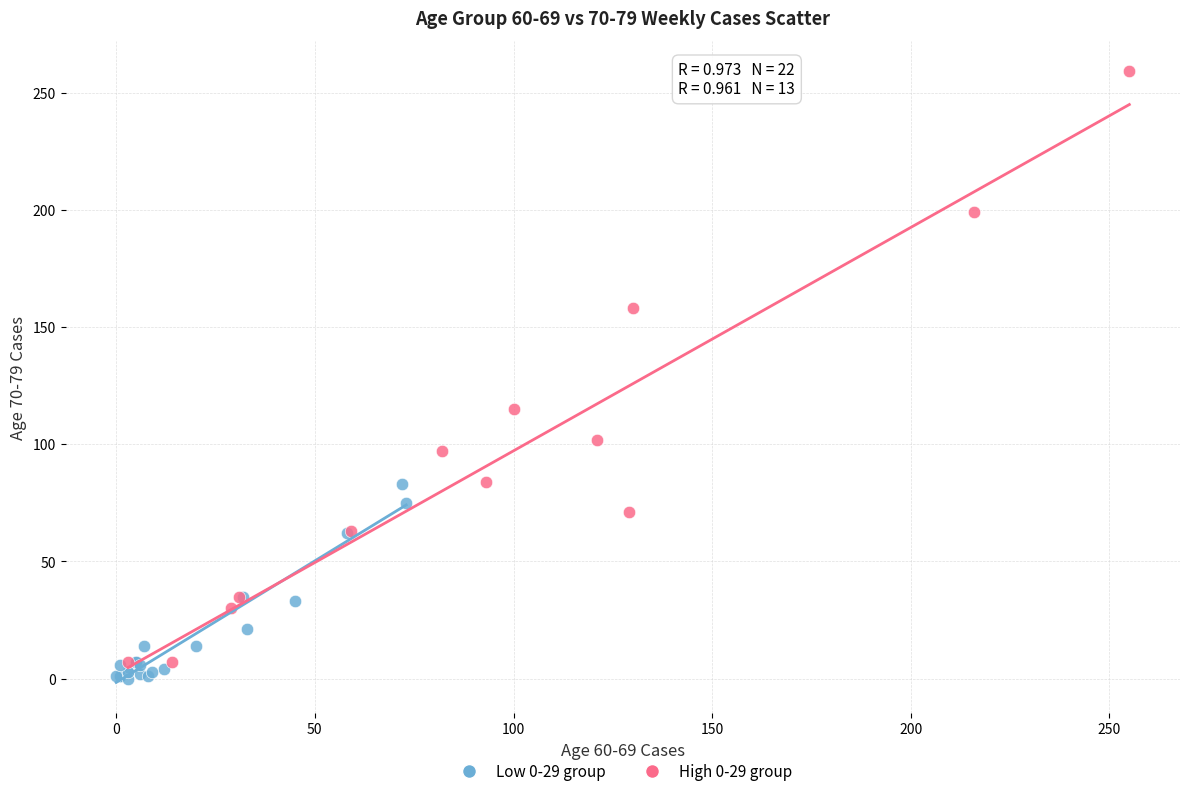

Which series contains the highest Y value?

High 0-29 group